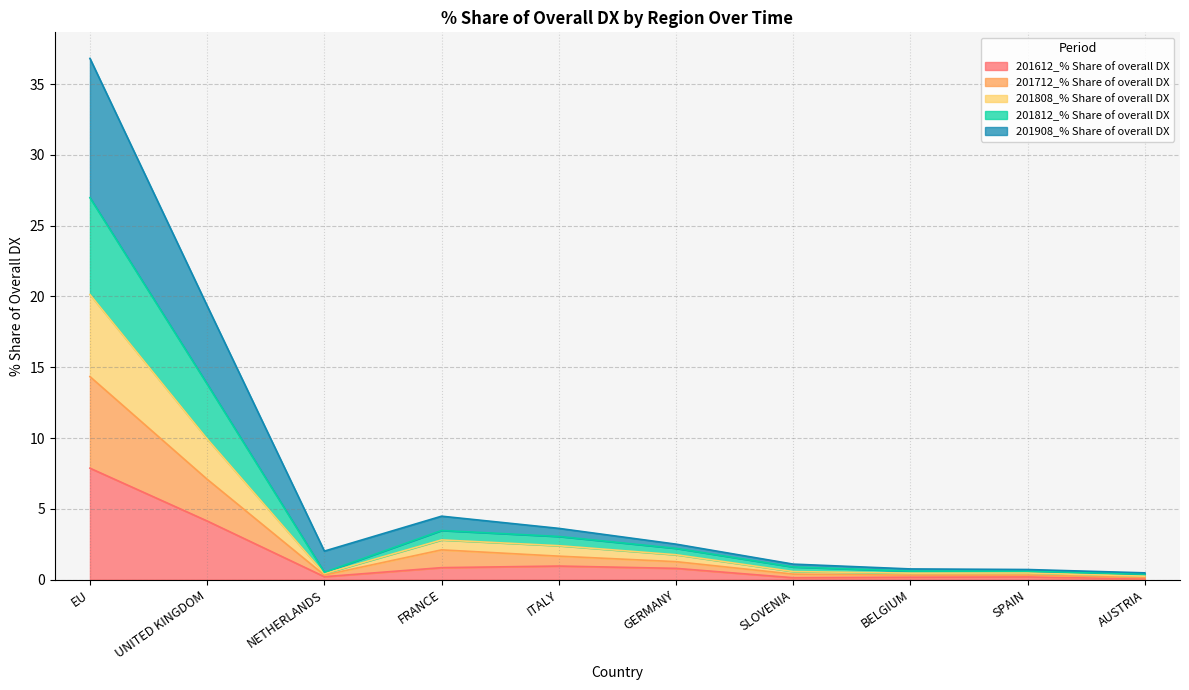

What is the total value across all series at EU?

36.8